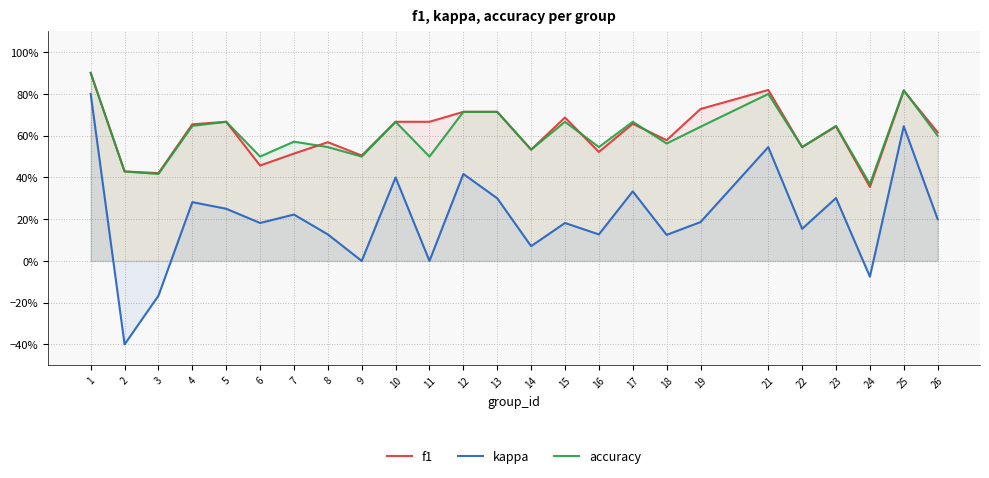

Which category has the highest value in the accuracy series?

1